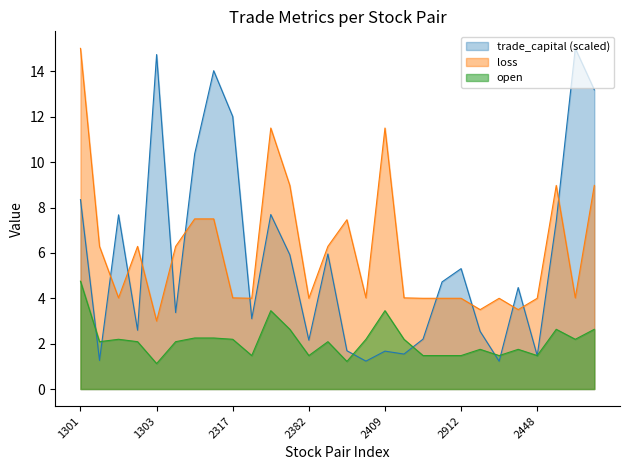

True or false: loss has more than 0 points higher than both neighbors.

True